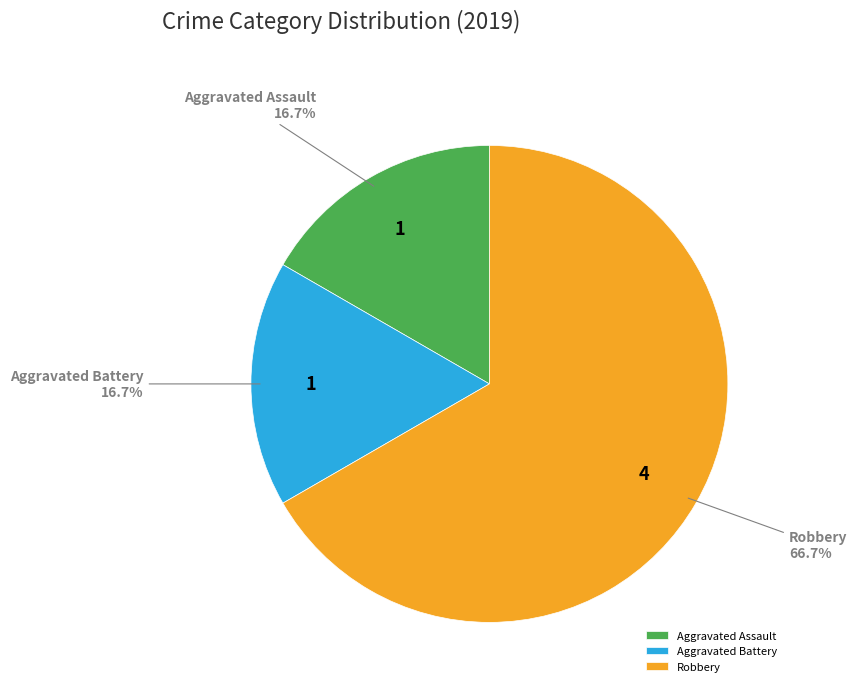

Which category has the biggest portion of the pie?

Robbery